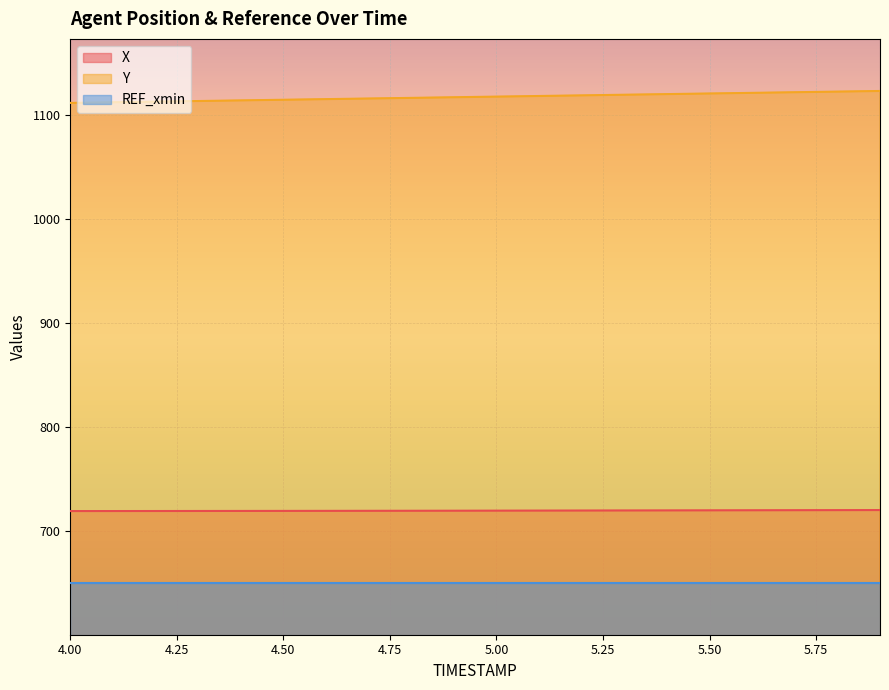

Is the value of Y at 4.0 greater than the value of X at 5.7?

Yes